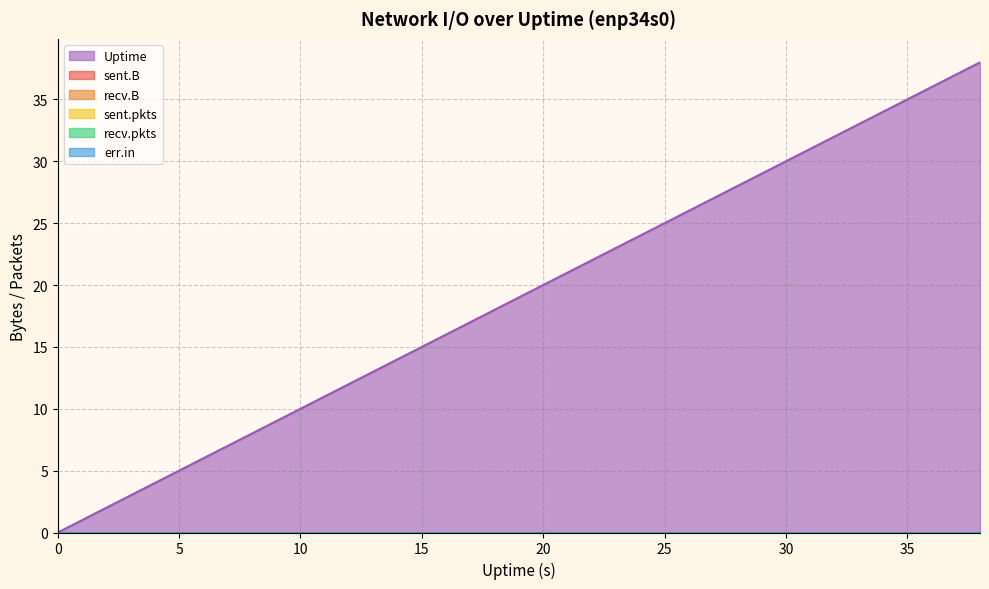

True or false: sent.pkts has more than 1 interior local peaks.

False